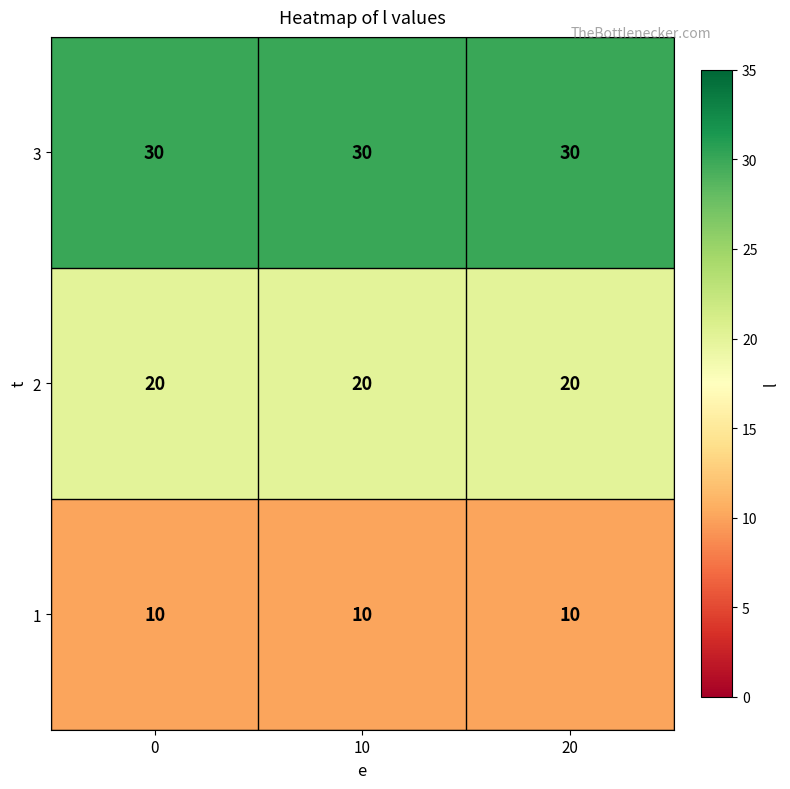

What is the spread (max minus min) of values at 0?

20